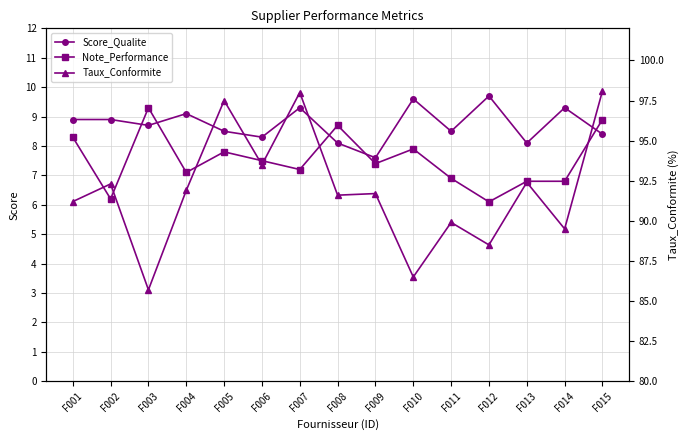

In Score_Qualite, how many points are higher than both neighbors (excluding endpoints)?

5